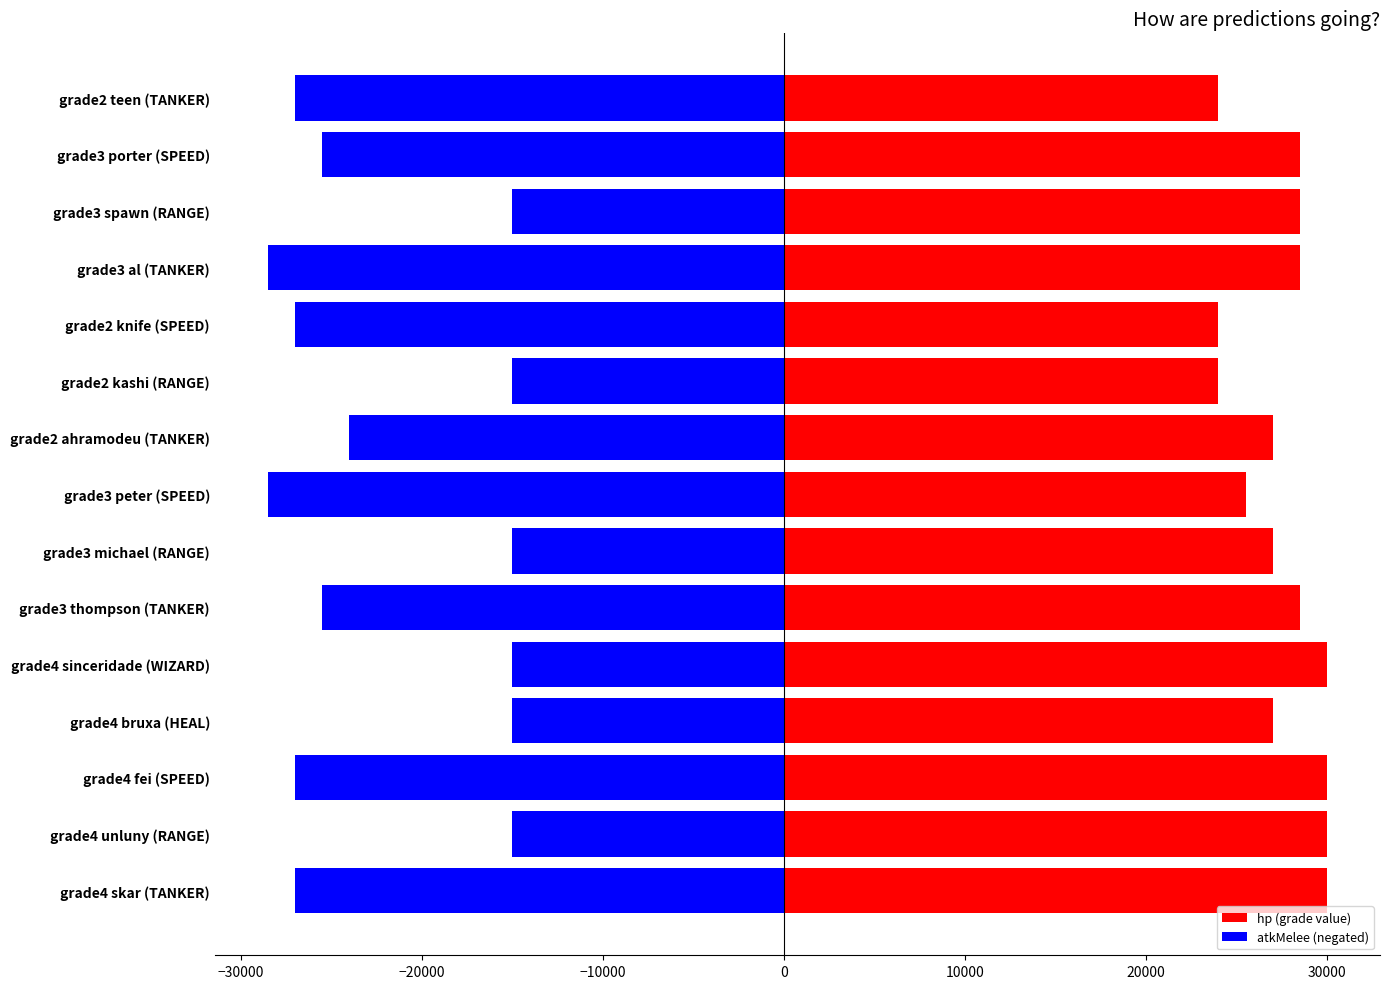

The hp (grade value) series shows 24000 at grade2 kashi (RANGE). True or false?

True